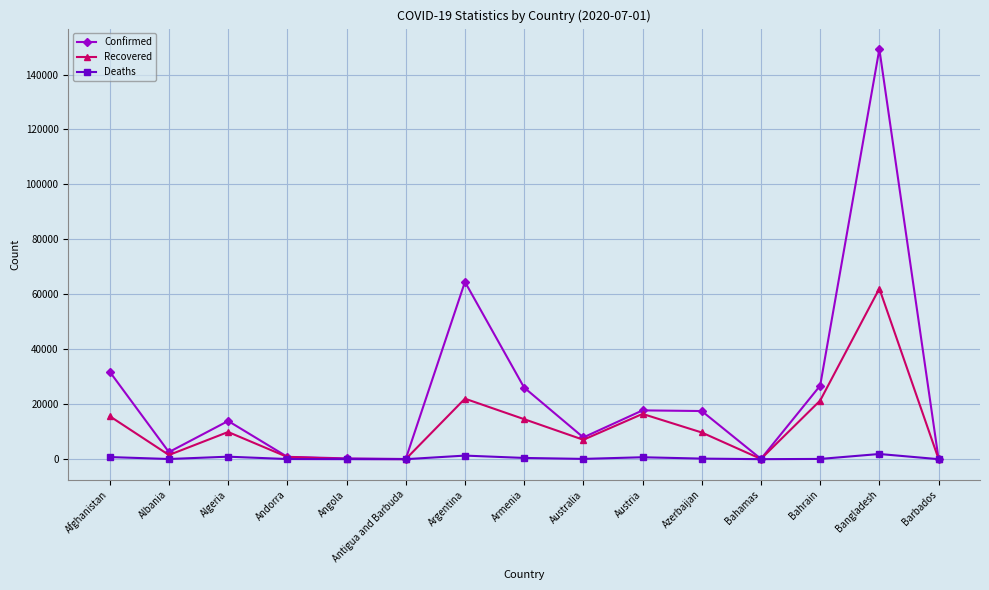

What is the label of the 12th point from the right?

Andorra